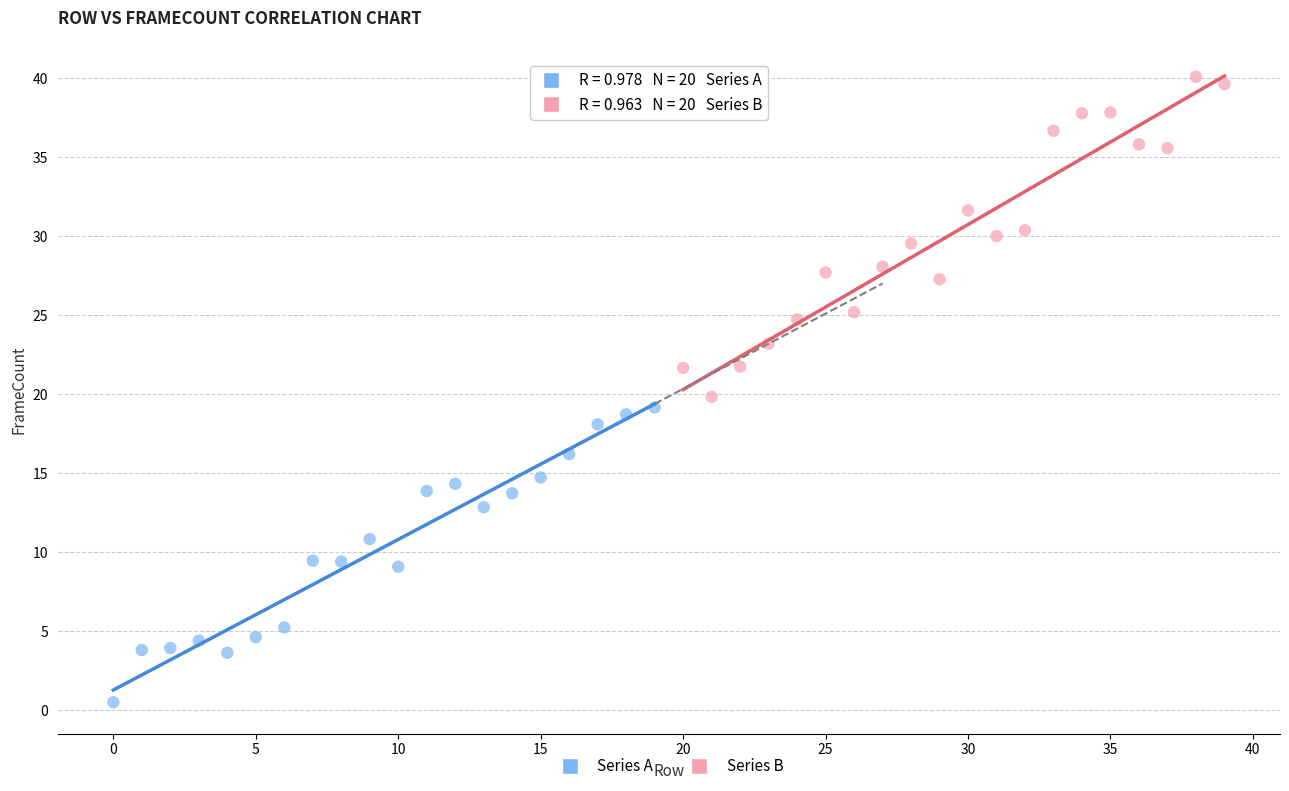

What are all the series names shown in the legend?

Series A, Series B